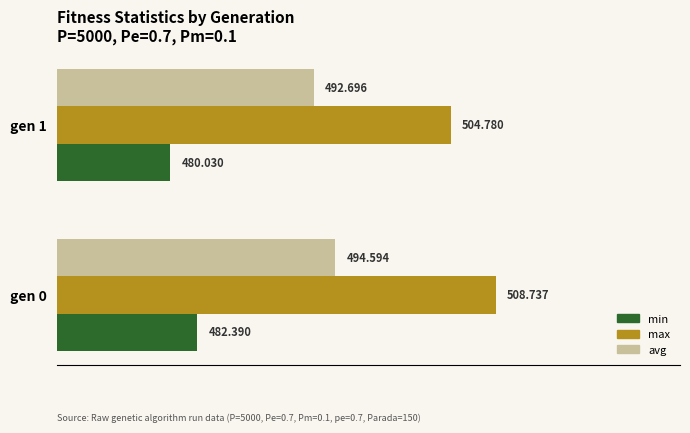

Which series has the largest range (max minus min)?

max